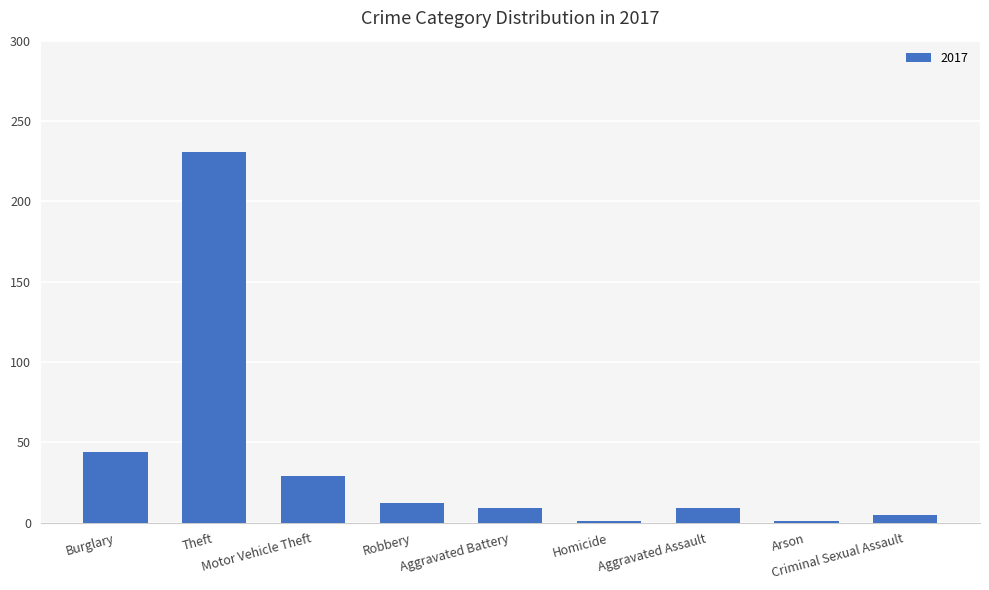

How many distinct data groups are displayed?

1